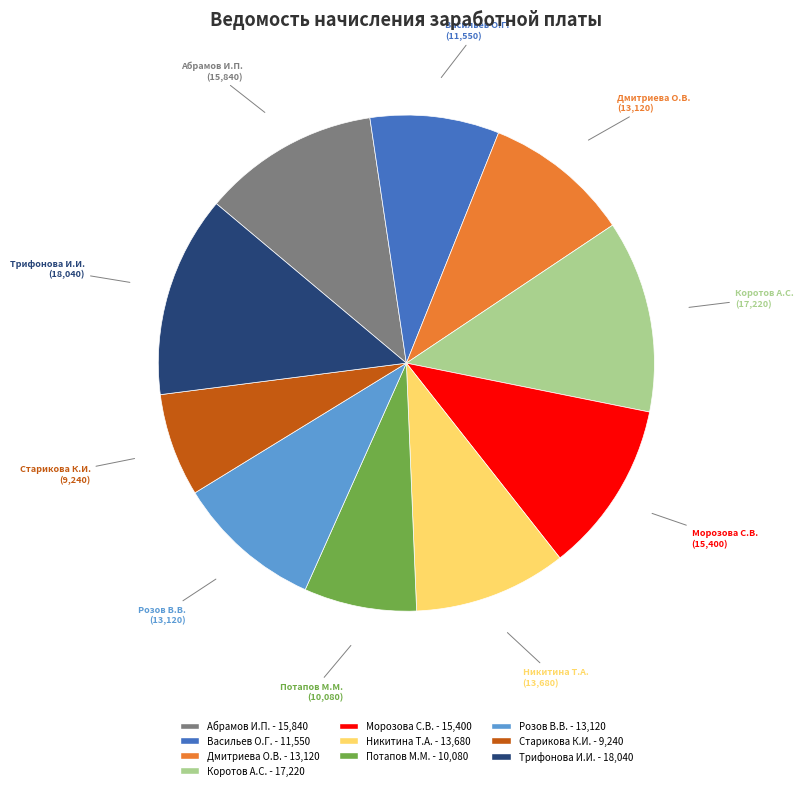

True or false: Абрамов И.П. accounts for 24% of the total.

False